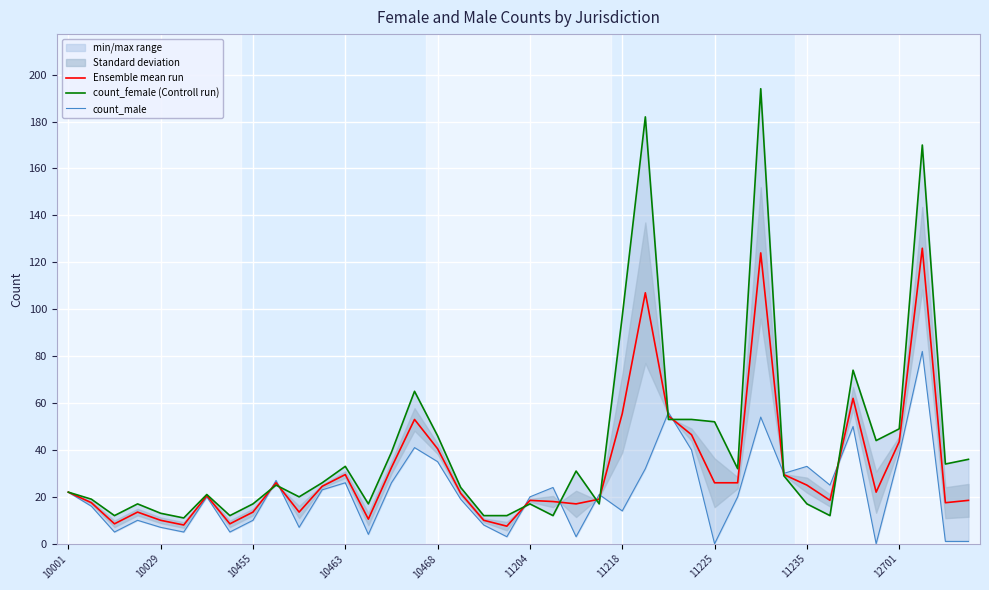

What is the sum of all Ensemble mean run values?

1265.5